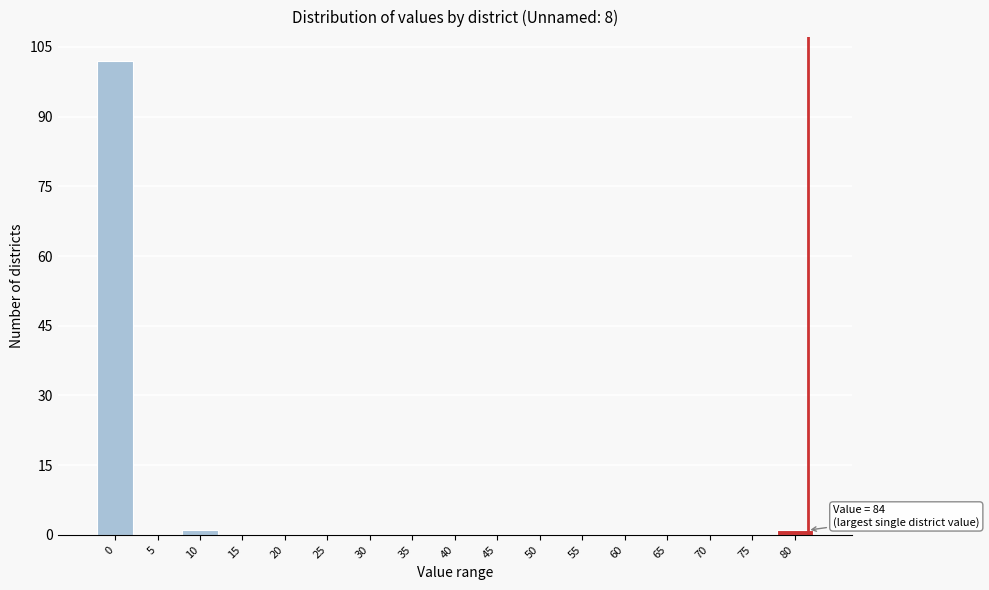

Reading right to left, transcribe all the data shown in this chart.

80=1	75=0	70=0	65=0	60=0	55=0	50=0	45=0	40=0	35=0	30=0	25=0	20=0	15=0	10=1	5=0	0=102